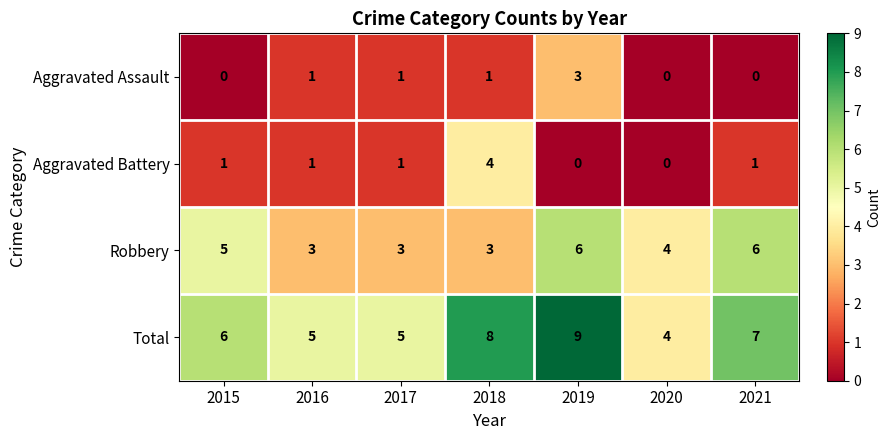

What is the average value of the Total series?

6